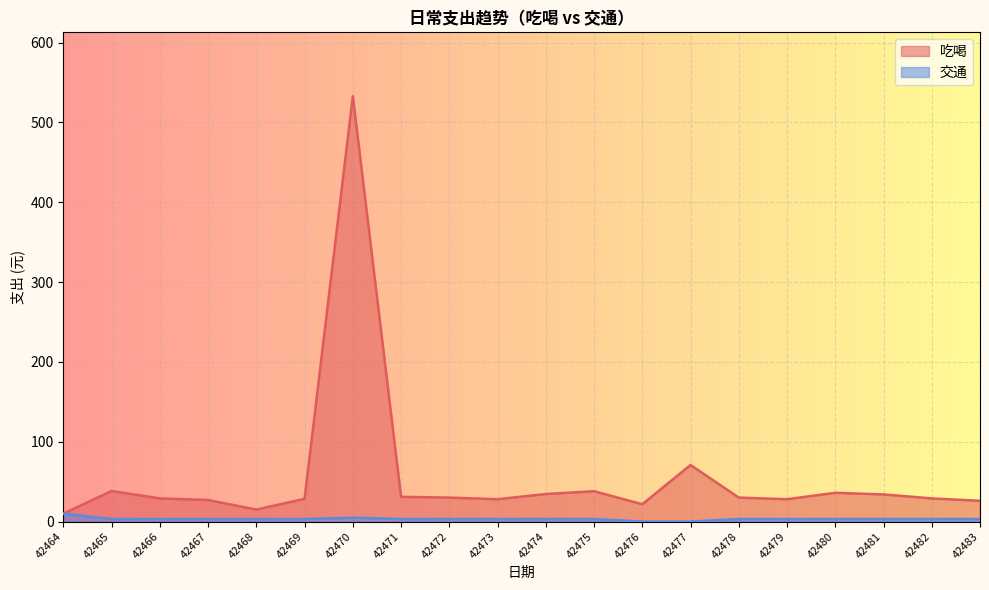

At which category does 交通 reach its first local peak?

42470